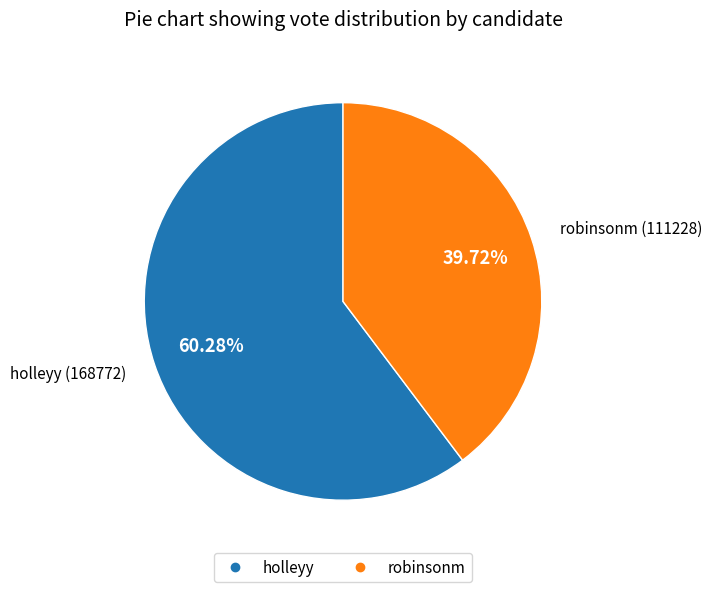

What percentage do robinsonm and holleyy together represent?

100.0%